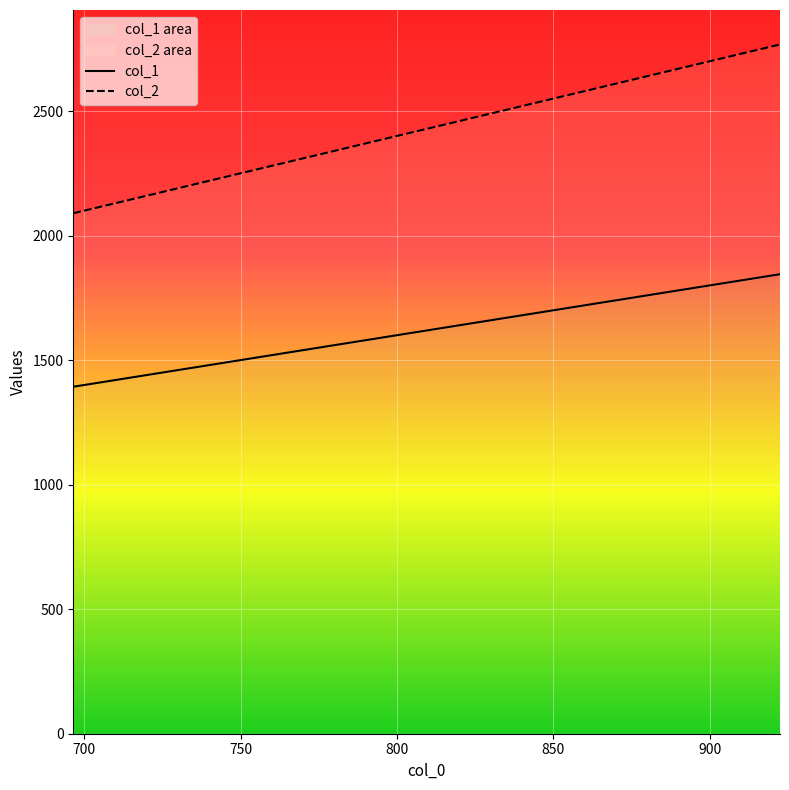

What position from the right is 850?

12